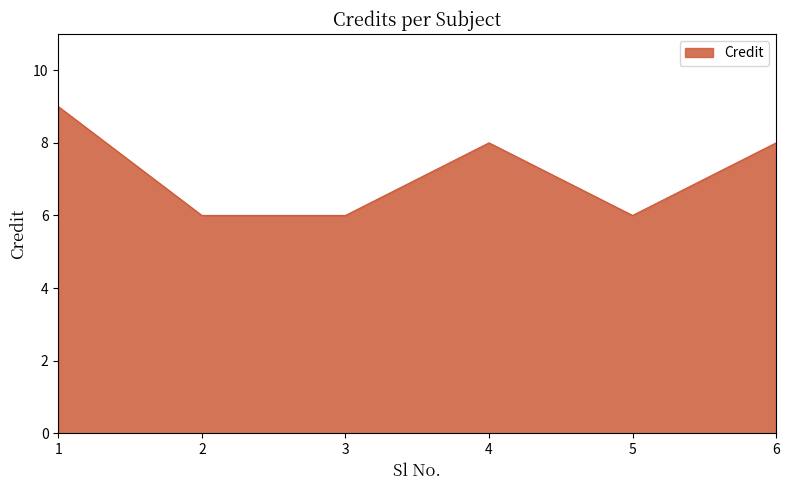

What is the average value?

7